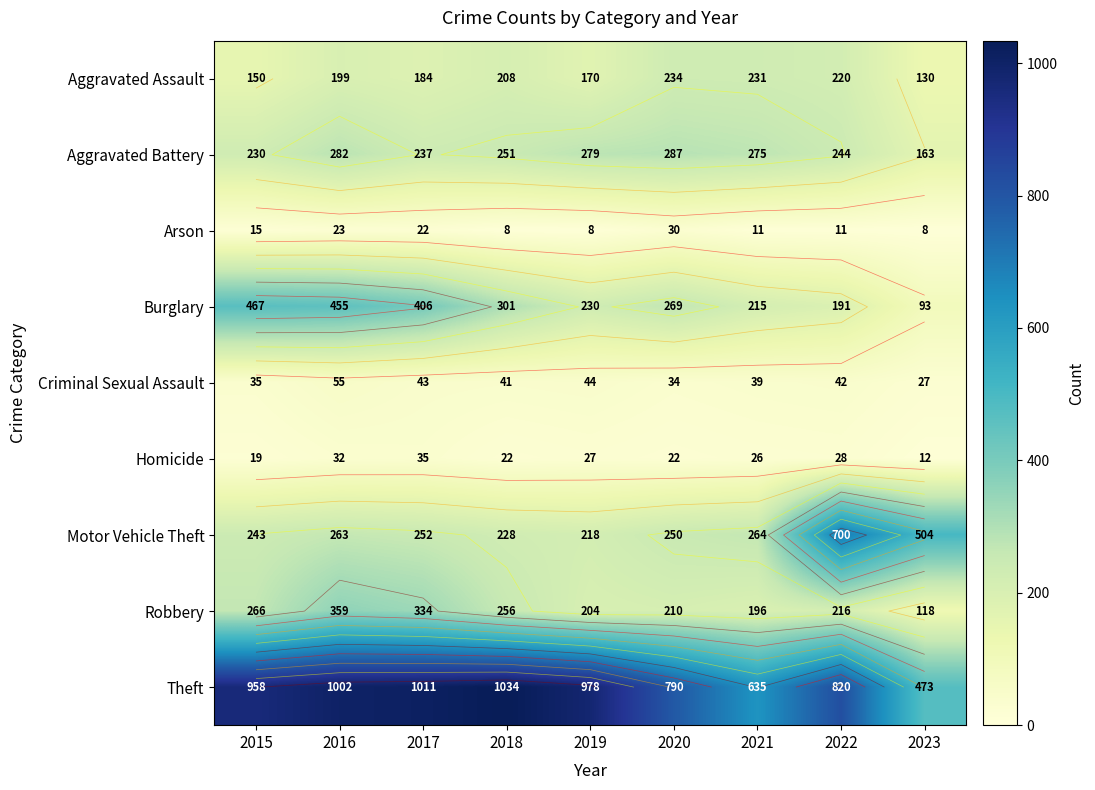

Is it true that Robbery equals 475 at 2015?

False